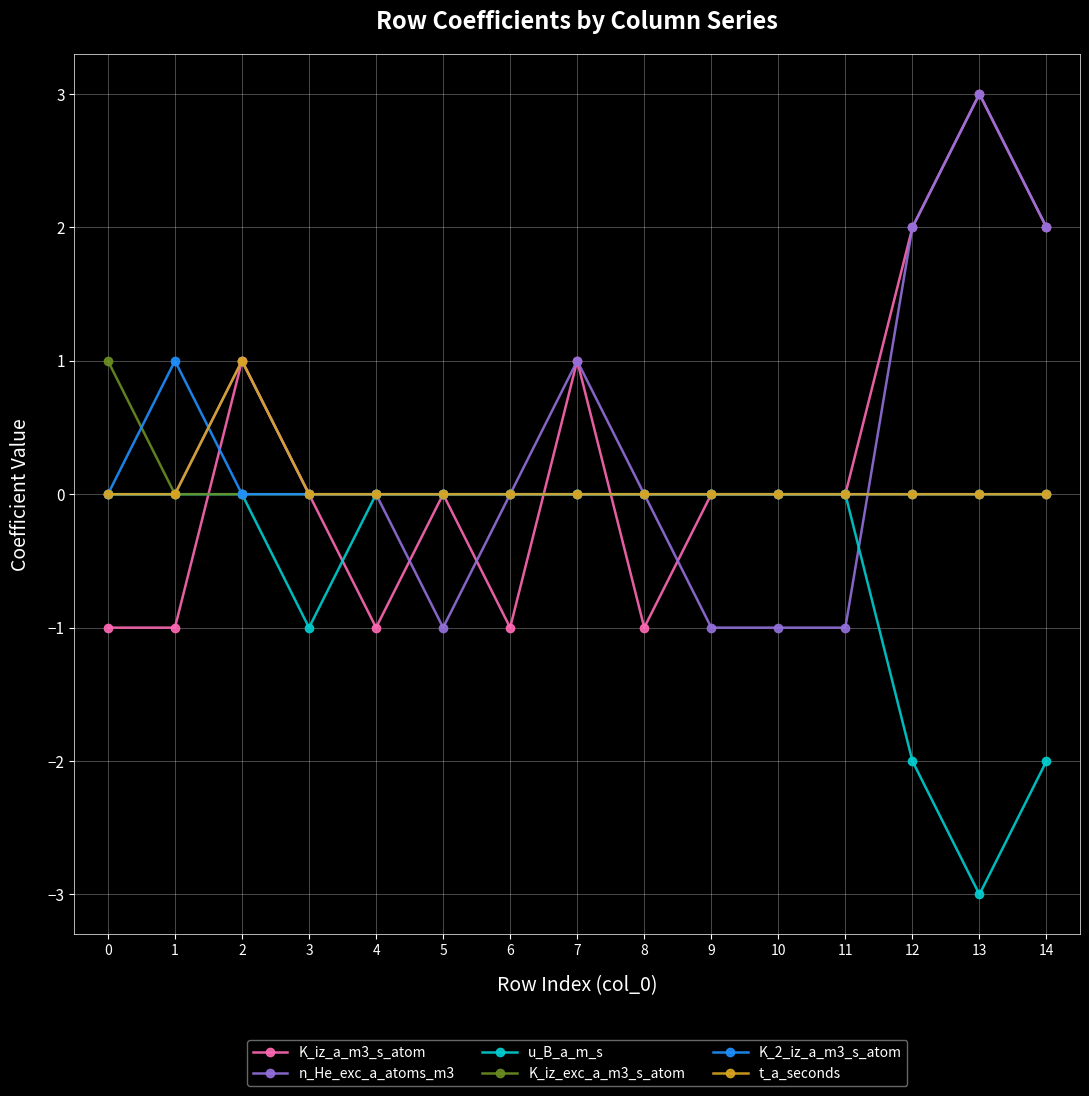

True or false: K_iz_a_m3_s_atom has more than 1 points higher than both neighbors.

True